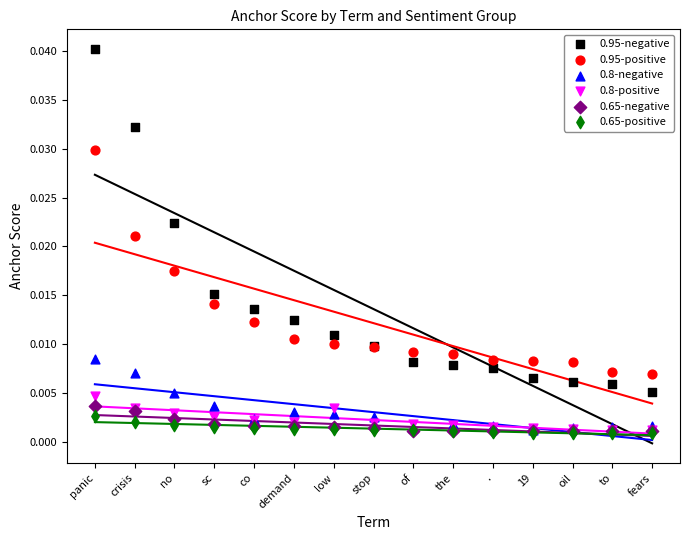

Which series contains the lowest Y value?

0.65-positive